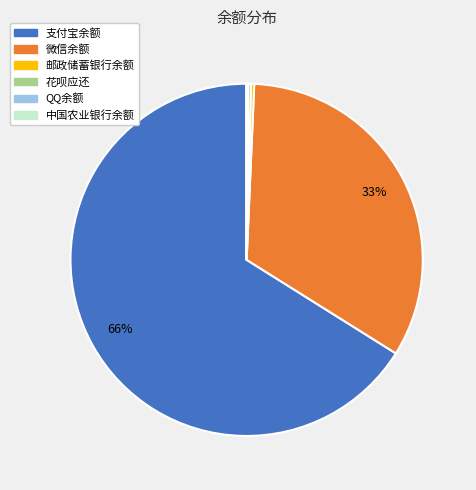

The 微信余额 slice represents 33% of the pie. True or false?

True